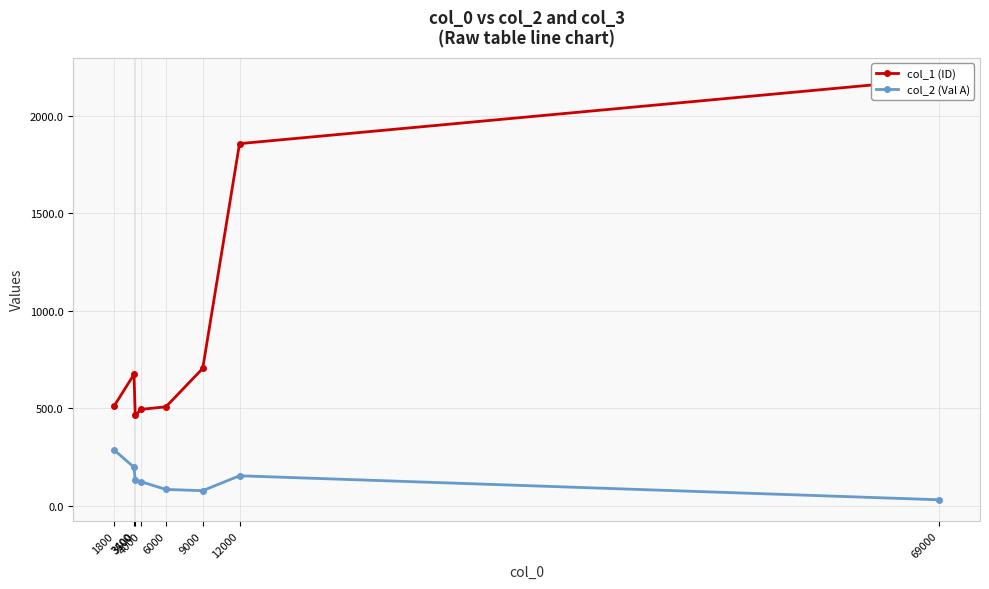

How many interior local valleys does the col_1 (ID) series have?

1